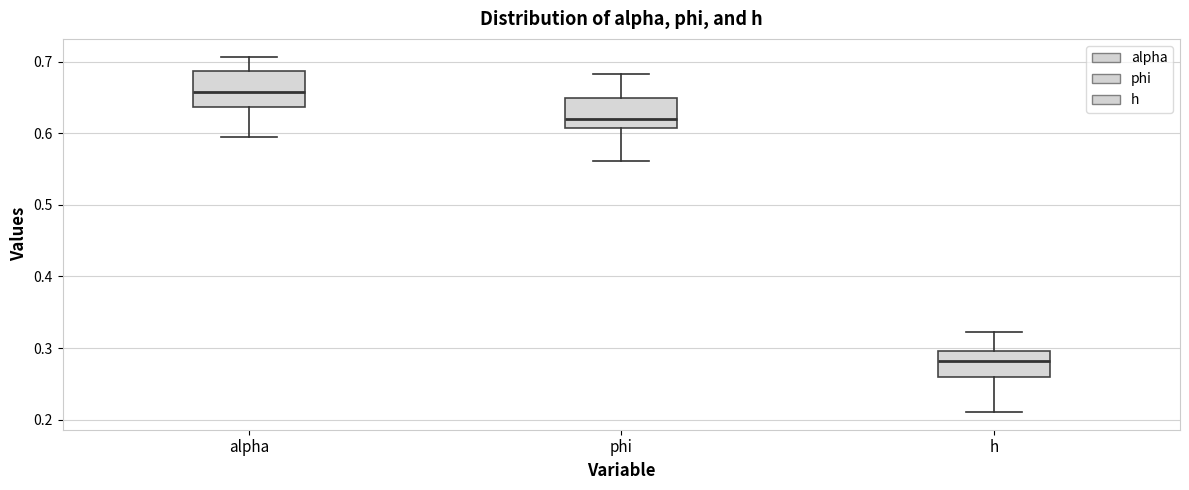

Which box has the highest median line?

alpha